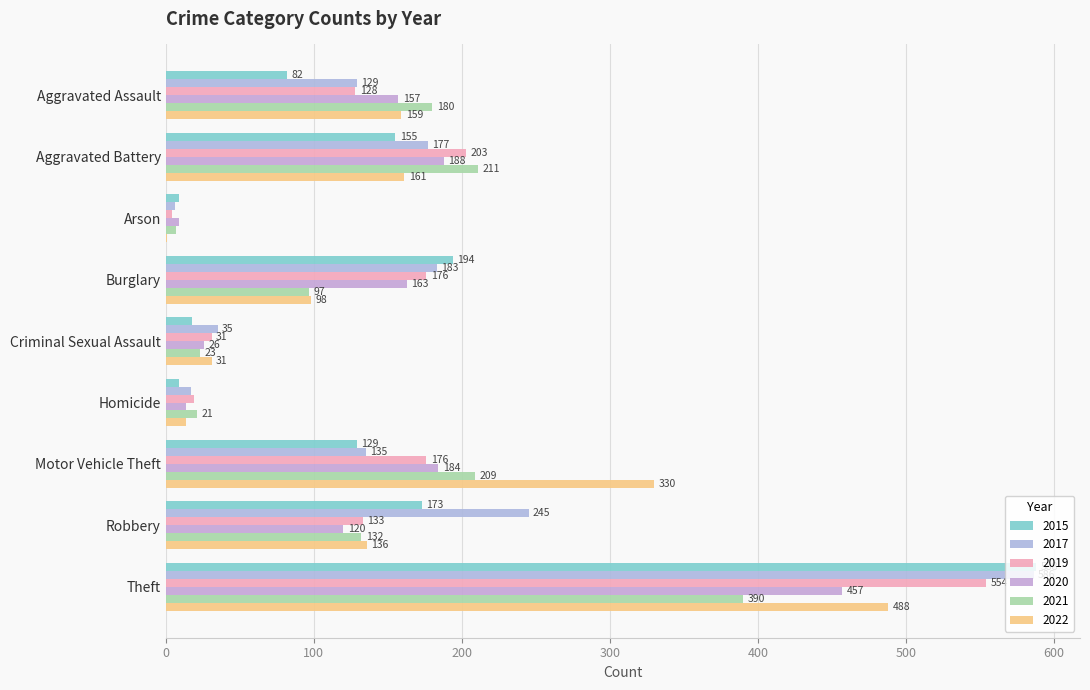

Which label corresponds to the smallest value in the chart?

Arson